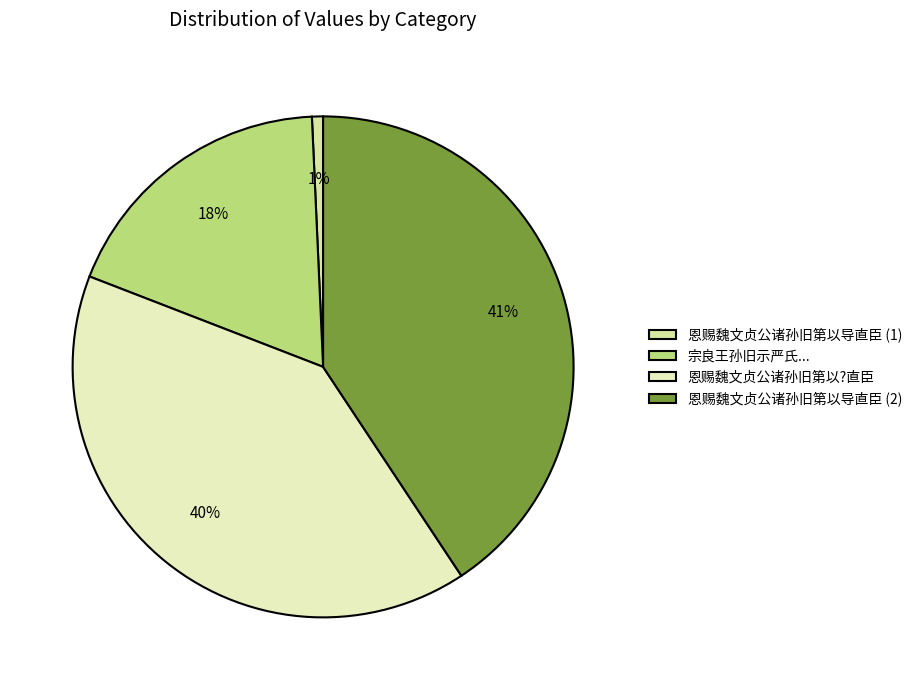

Is there any slice that represents more than half of the pie?

No